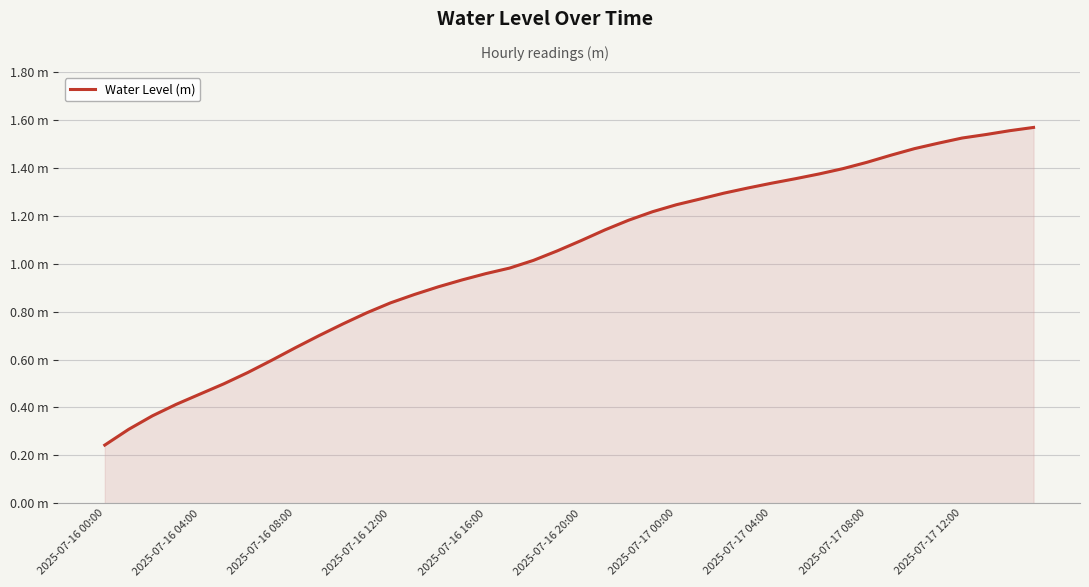

What is the value of the 1st point from the left?

0.2